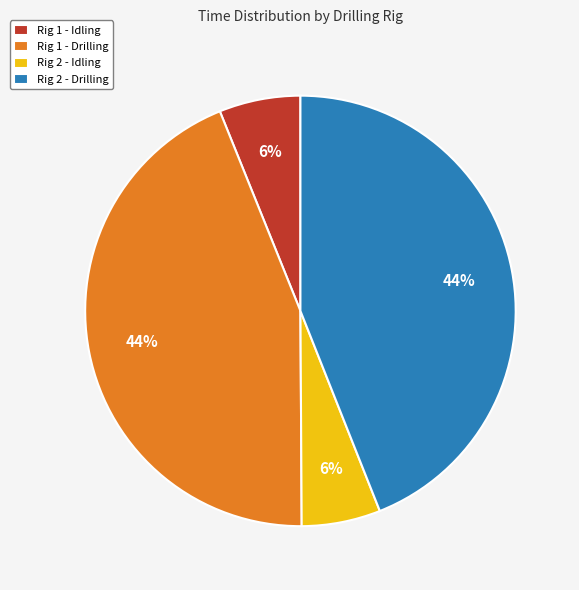

Is there a majority slice in this chart?

No